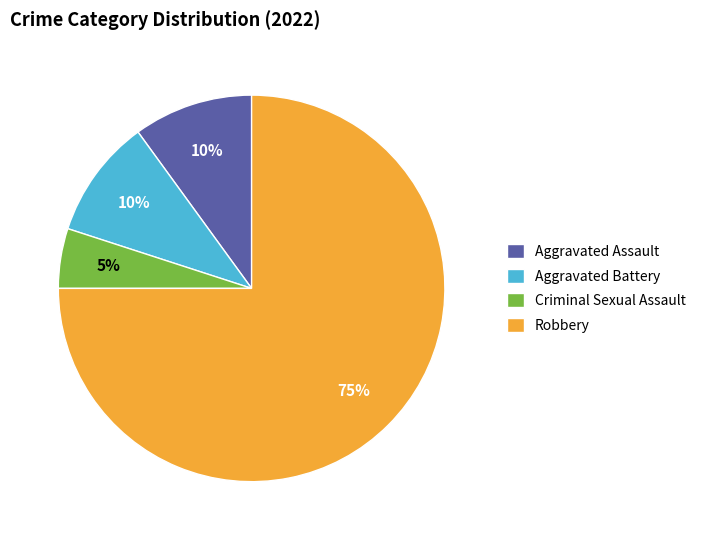

To the nearest percent, what is the difference between the largest and smallest slice percentages?

70%